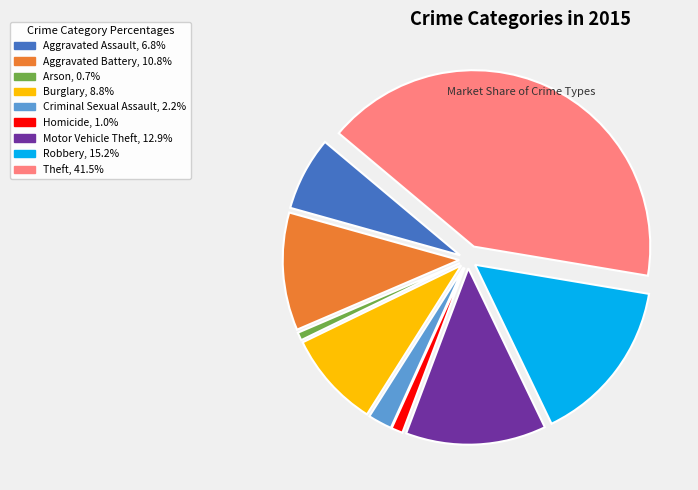

Combined, do Motor Vehicle Theft and Homicide account for over 50%?

No